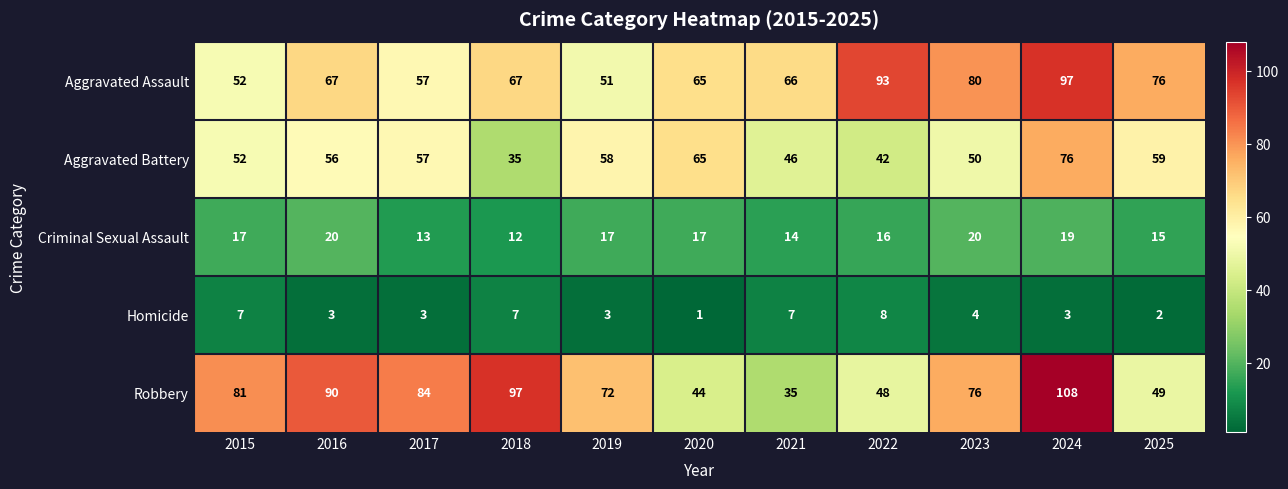

At which category is the sum across all series the highest?

2024